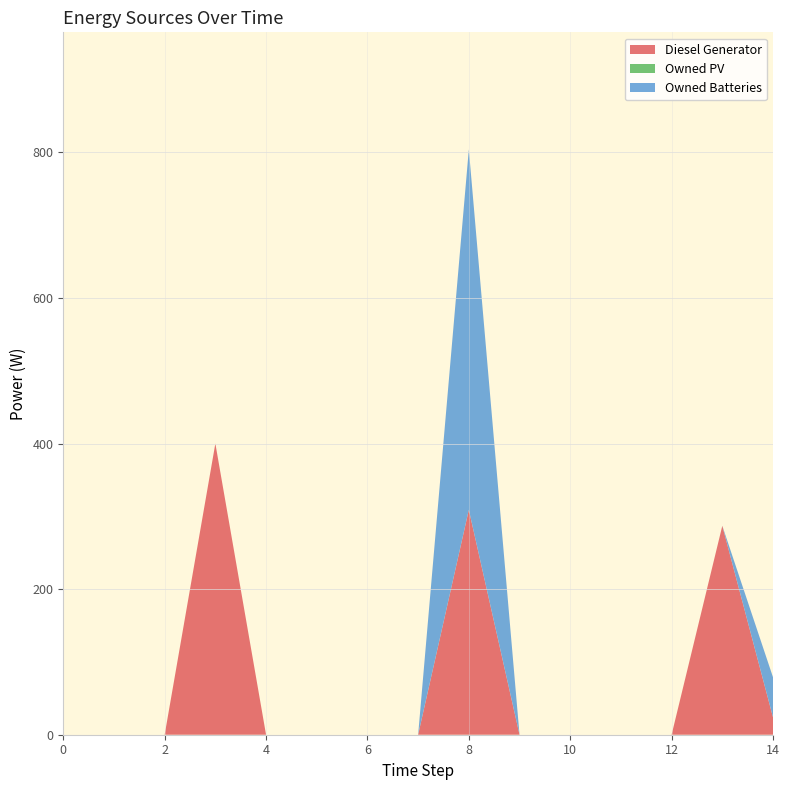

Reading right to left, list all the values displayed in this chart.

Diesel Generator: 14=24.0	13=287.0	12=0.0	11=0.0	10=0.0	9=0.0	8=309.0	7=0.0	6=0.0	5=0.0	4=0.0	3=400.0	2=0.0	1=0.0	0=0.0
Owned PV: 14=0.0	13=0.0	12=0.0	11=0.0	10=0.0	9=0.0	8=0.0	7=0.0	6=0.0	5=0.0	4=0.0	3=0.0	2=0.0	1=0.0	0=0.0
Owned Batteries: 14=55.0	13=0.0	12=0.0	11=0.0	10=0.0	9=0.0	8=495.0	7=0.0	6=0.0	5=0.0	4=0.0	3=0.0	2=0.0	1=0.0	0=0.0